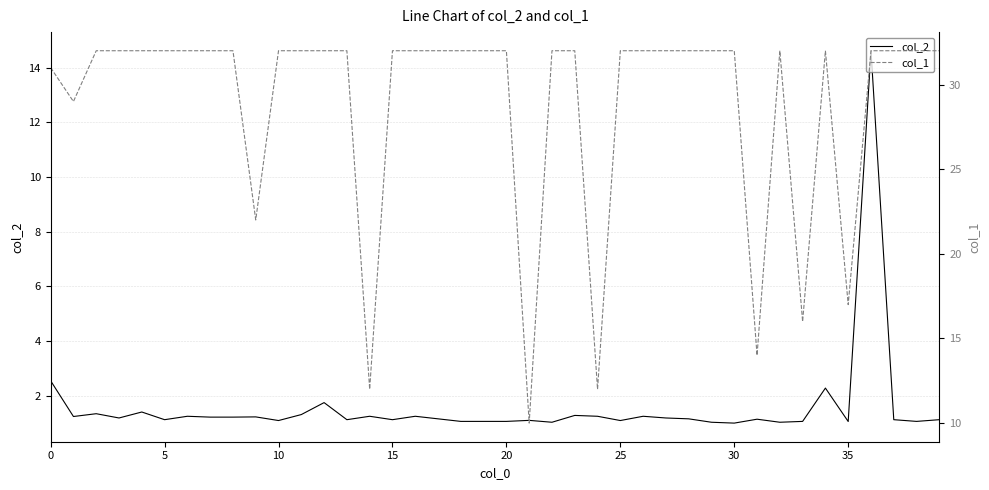

At how many categories does at least one series exceed 20?

34